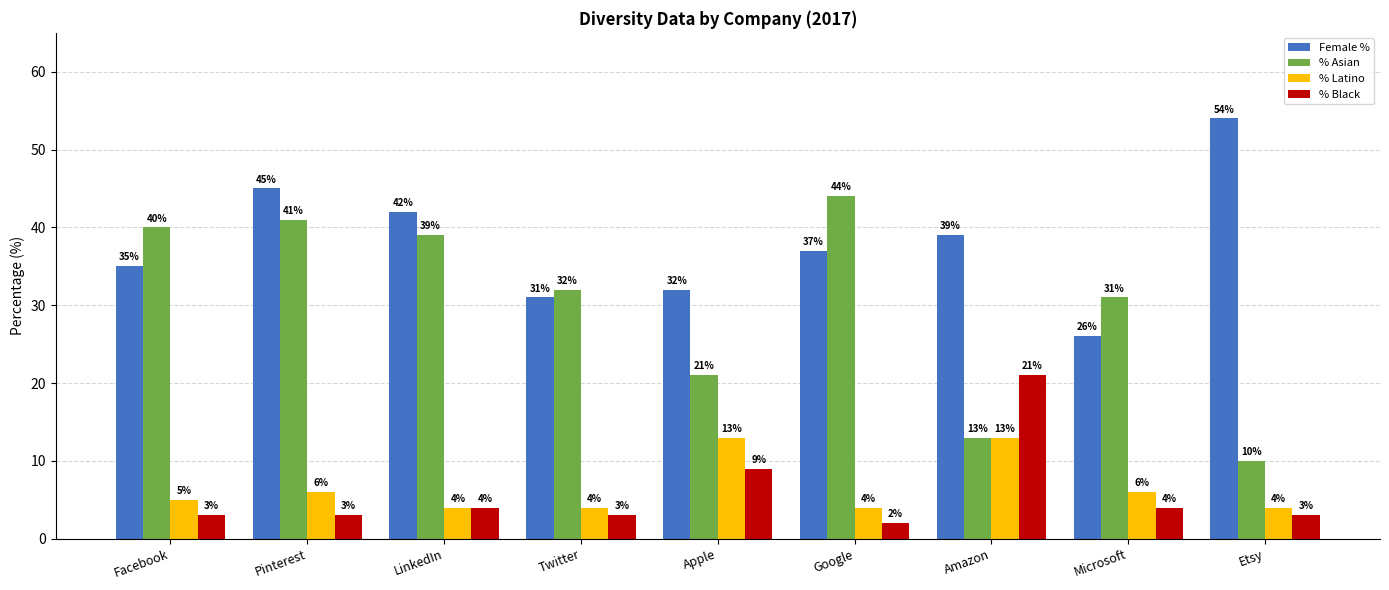

What are all the series names shown in the legend?

Female %, % Asian, % Latino, % Black